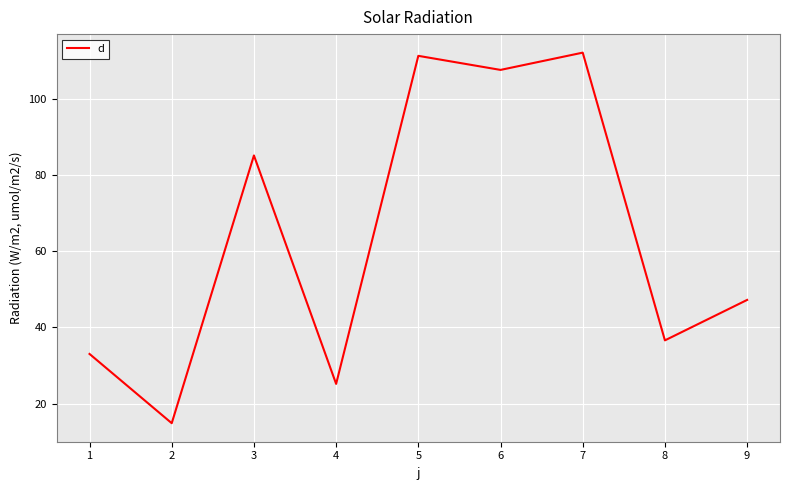

Does the chart have visible grid lines?

Yes